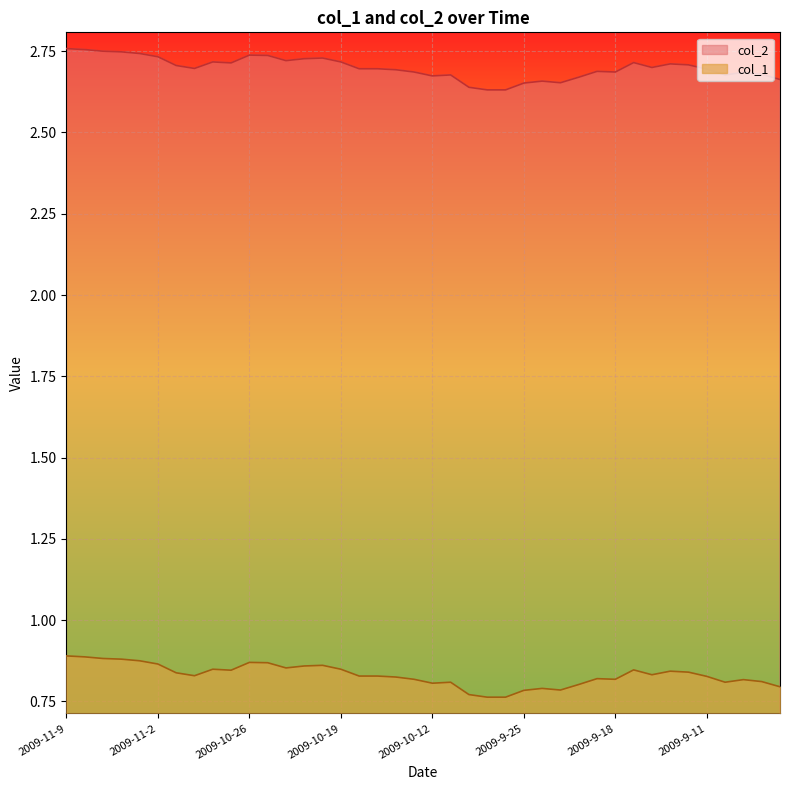

Which series changed the most between 2009-10-13 and 2009-9-8?

col_1